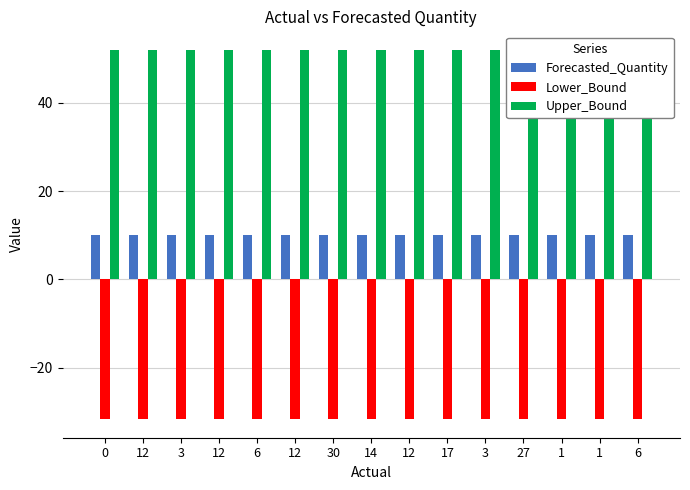

Between 12 and 6, which series saw the biggest shift?

Forecasted_Quantity